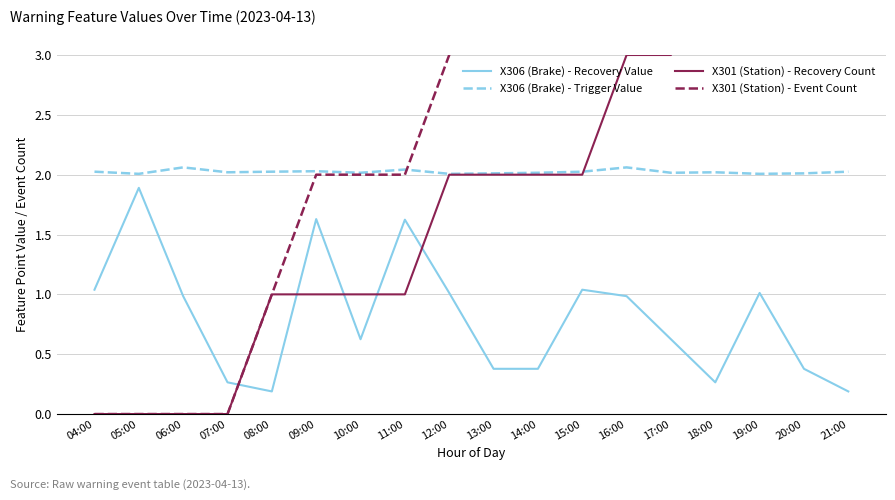

How many series are shown in this chart?

4